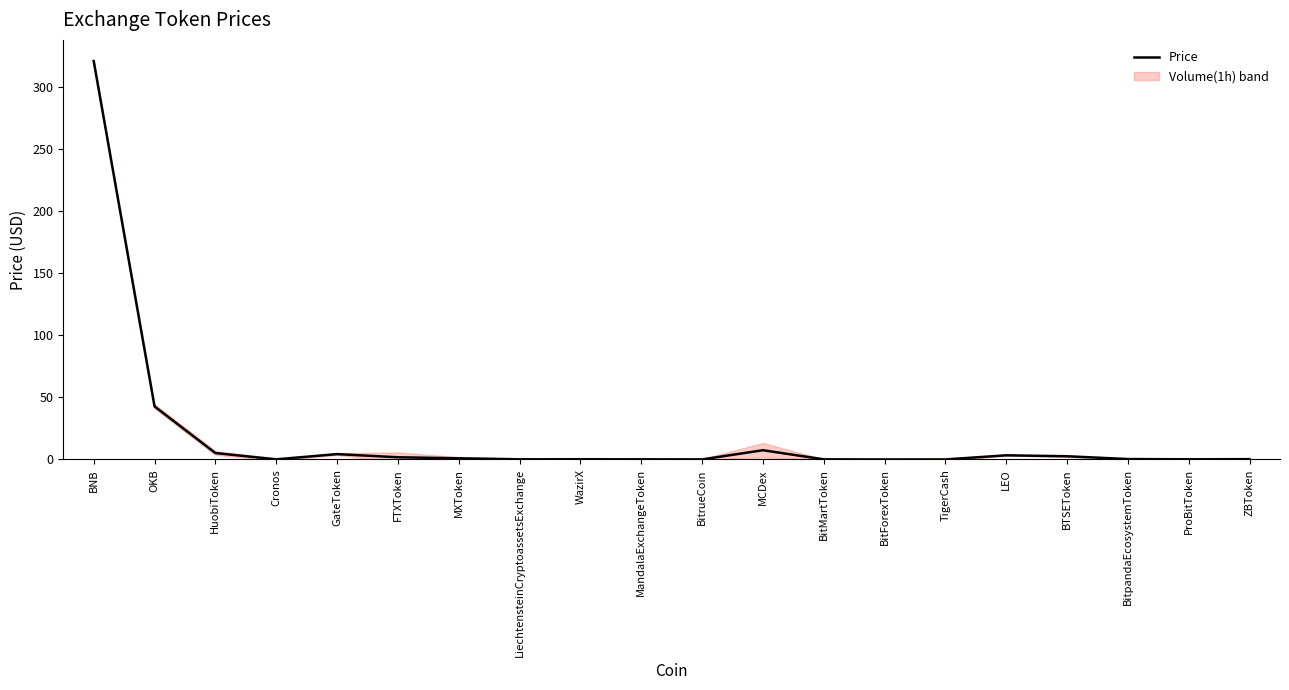

What position from the left is Cronos?

4